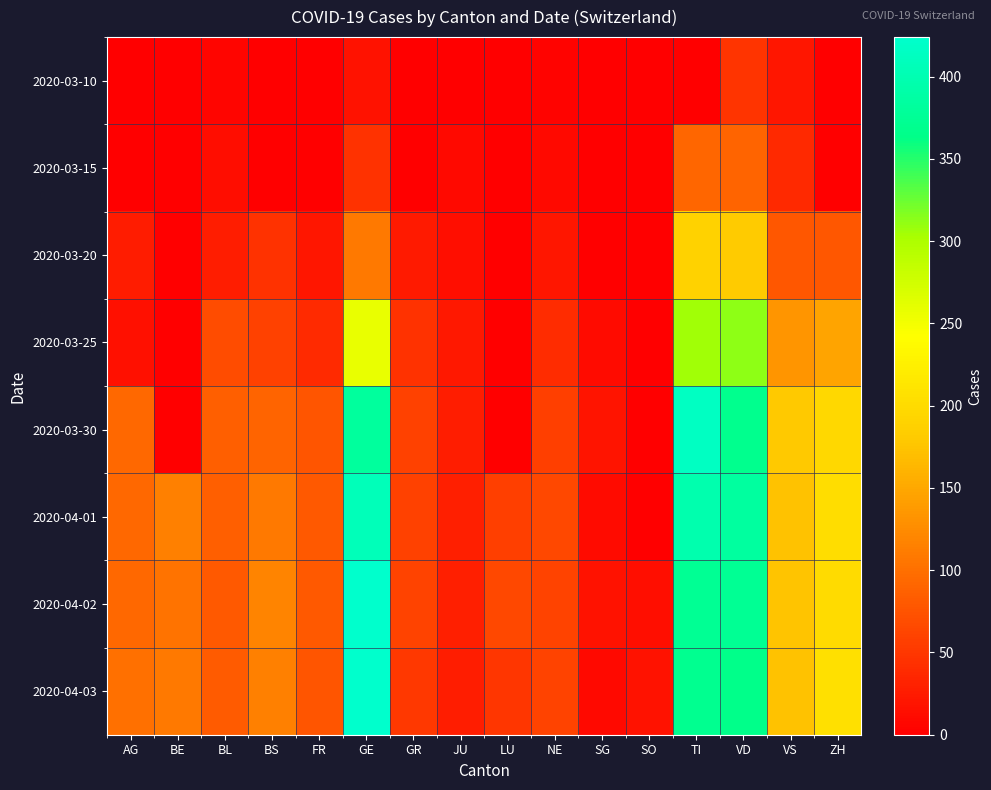

Between BS and VS, which series saw the biggest shift?

2020-03-30